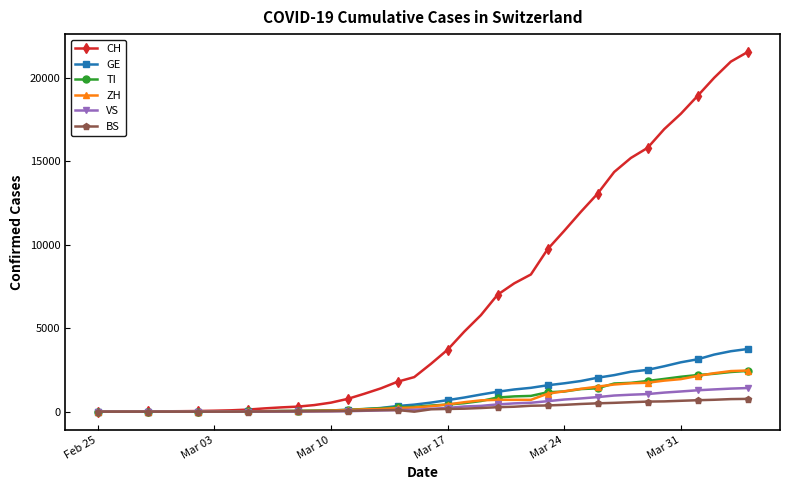

What is the difference between the maximum and minimum values in the ZH series?

2465